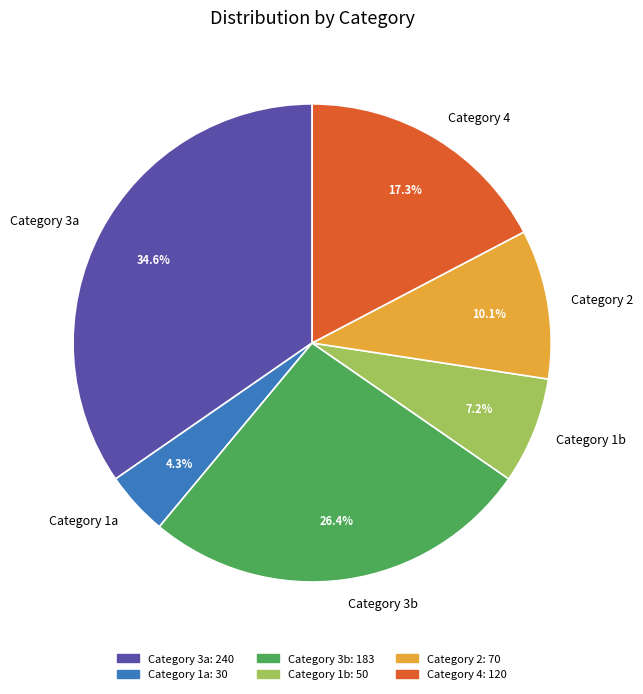

How many slices are in this pie chart?

6